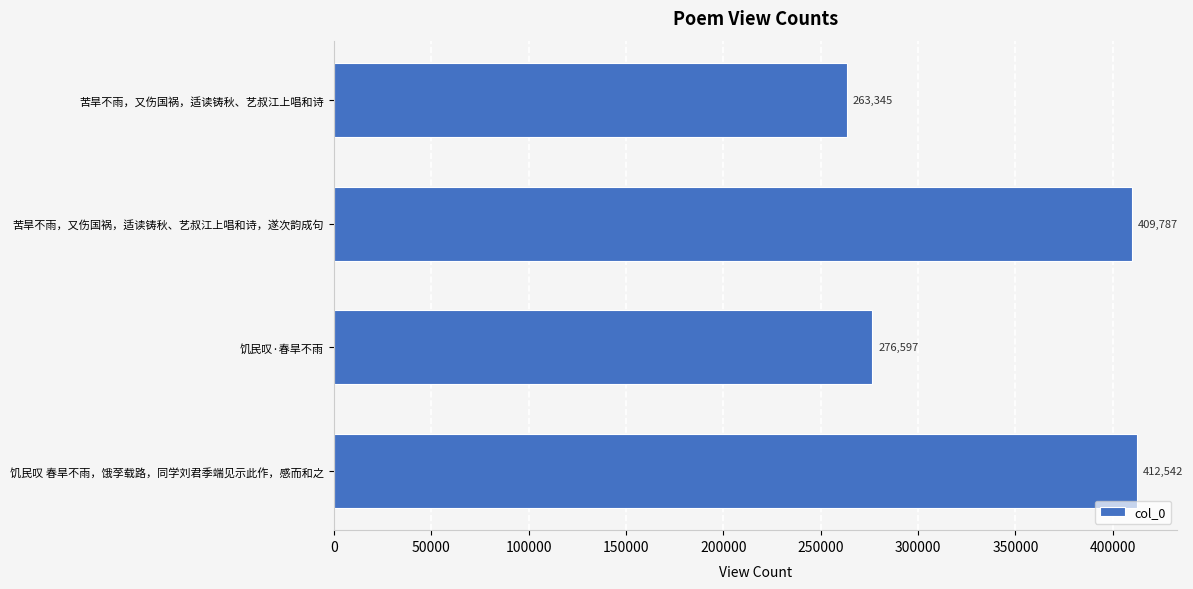

Rank the categories by value from lowest to highest.

苦旱不雨，又伤国祸，适读铸秋、艺叔江上唱和诗, 饥民叹·春旱不雨, 苦旱不雨，又伤国祸，适读铸秋、艺叔江上唱和诗，遂次韵成句, 饥民叹 春旱不雨，饿莩载路，同学刘君季端见示此作，感而和之